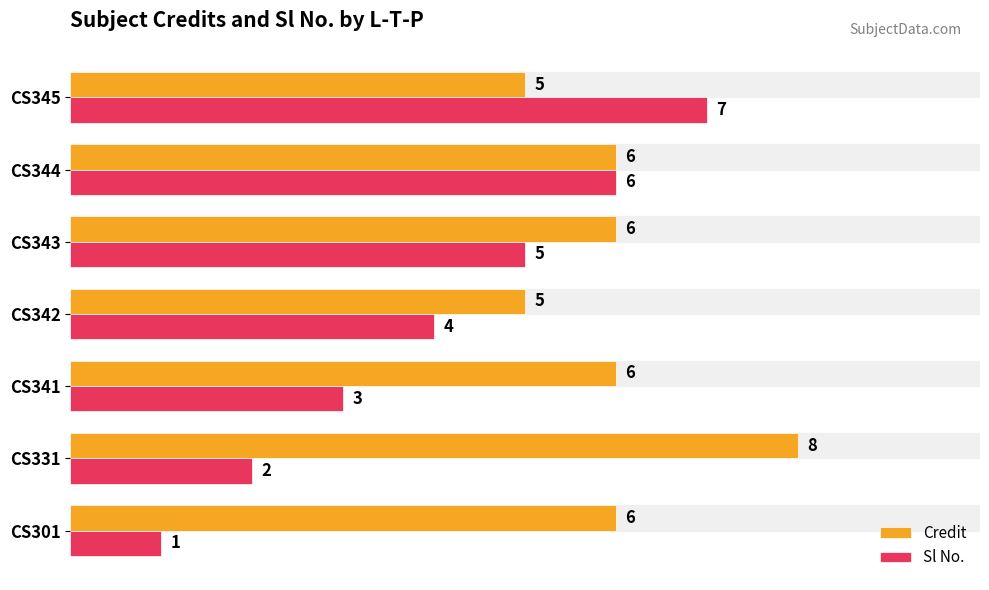

What is the difference between the Credit values at CS331 and CS342?

3